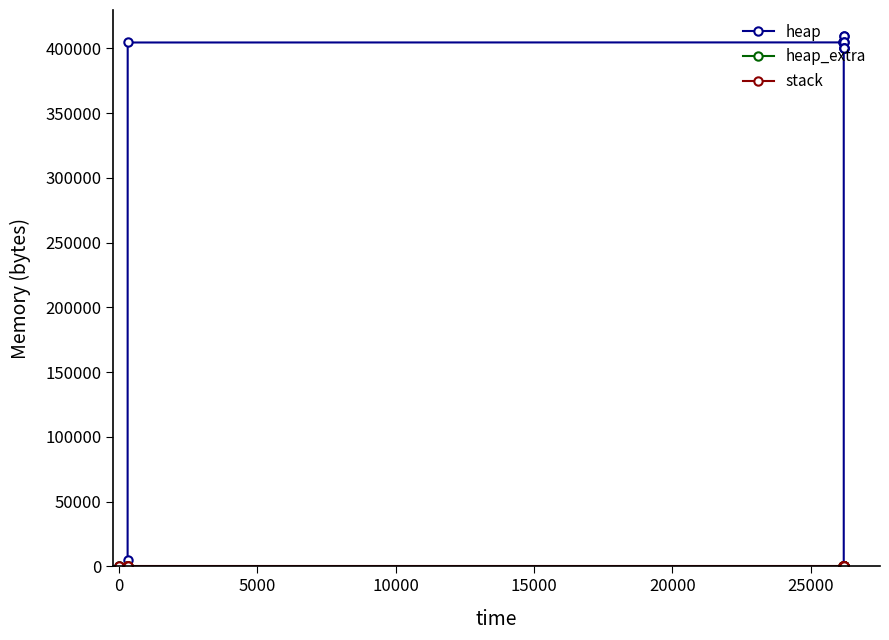

The heap_extra series shows 69 at 20000. True or false?

True